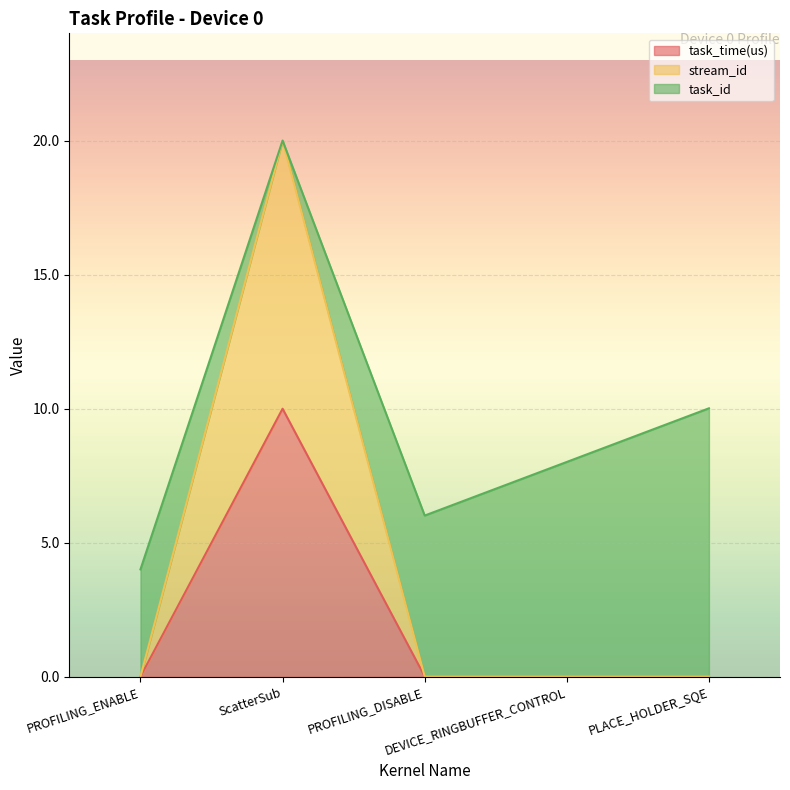

What is the maximum value for task_time(us)?

10.0